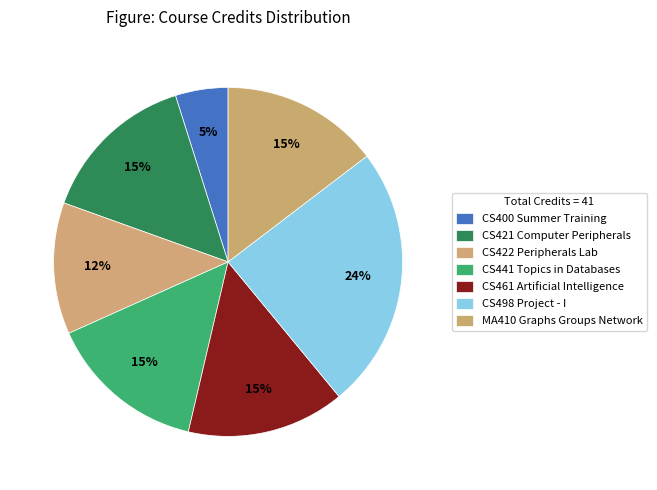

How many slices are in this pie chart?

7